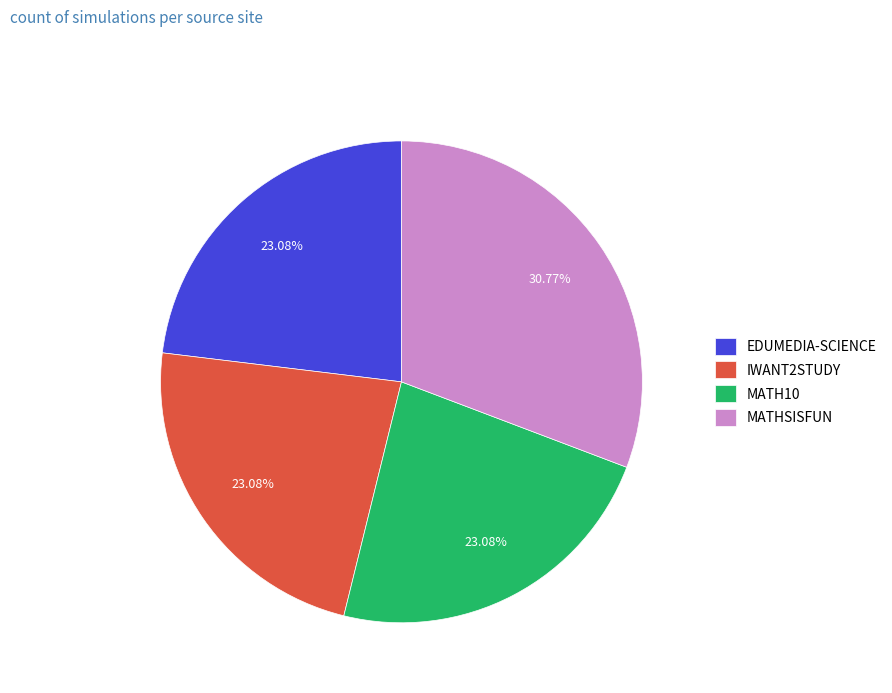

What percentage is the IWANT2STUDY slice, to the nearest percent?

23%